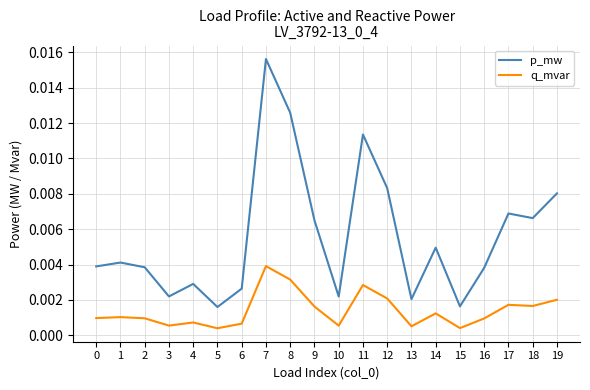

List the series in order of their peak value, highest first.

p_mw, q_mvar